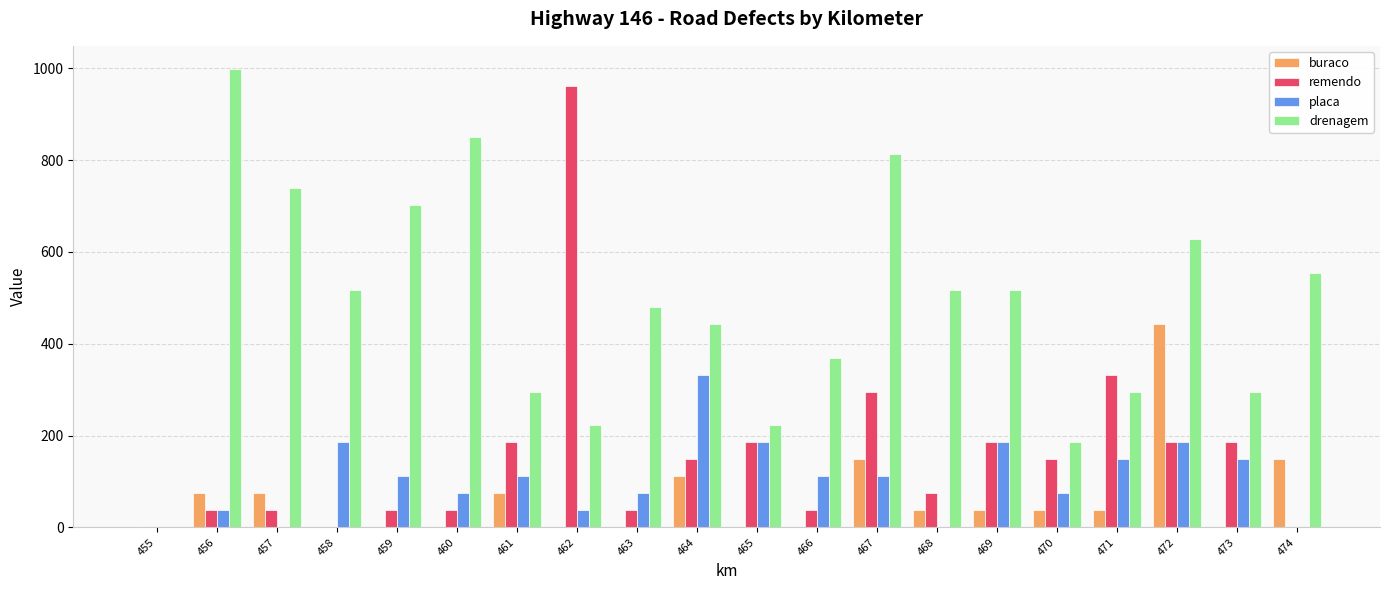

Is the value of placa at 472 greater than the value of drenagem at 462?

No